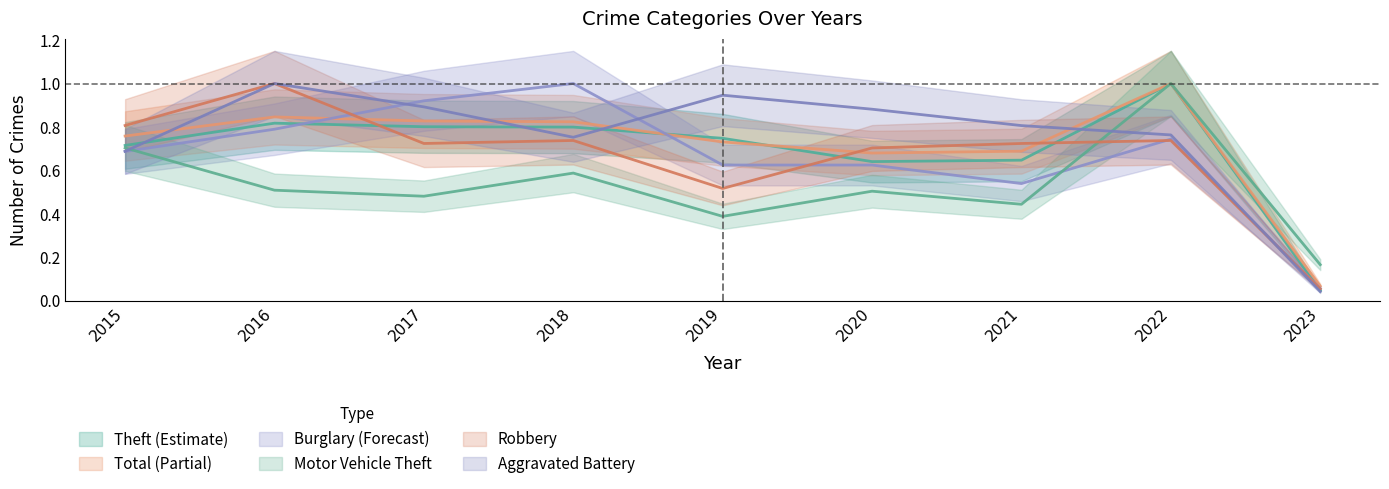

Count the number of categories in the chart.

9